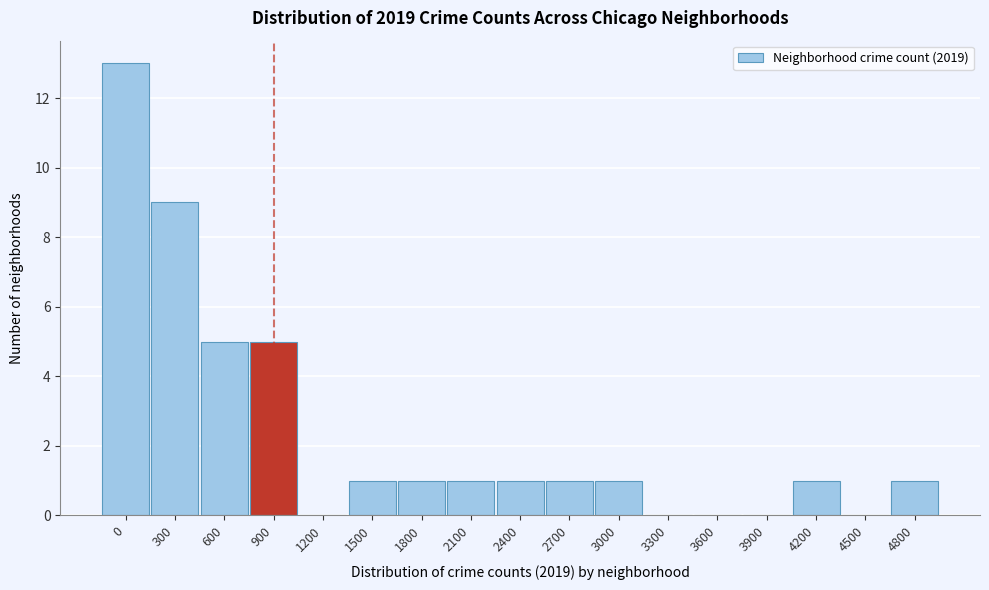

Reading right to left, transcribe all the data shown in this chart.

4800=1	4500=0	4200=1	3900=0	3600=0	3300=0	3000=1	2700=1	2400=1	2100=1	1800=1	1500=1	1200=0	900=5	600=5	300=9	0=13